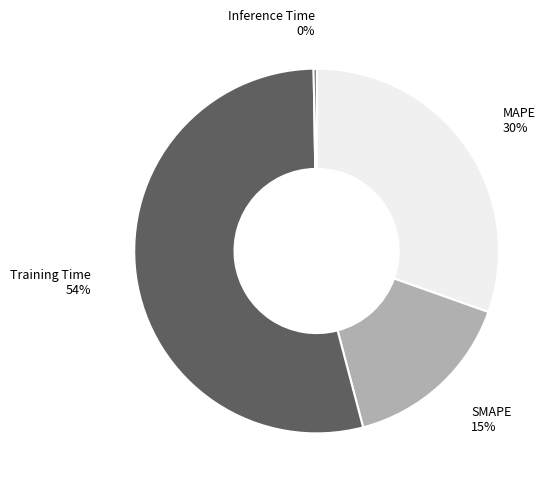

To the nearest percent, what is the average slice percentage?

25%